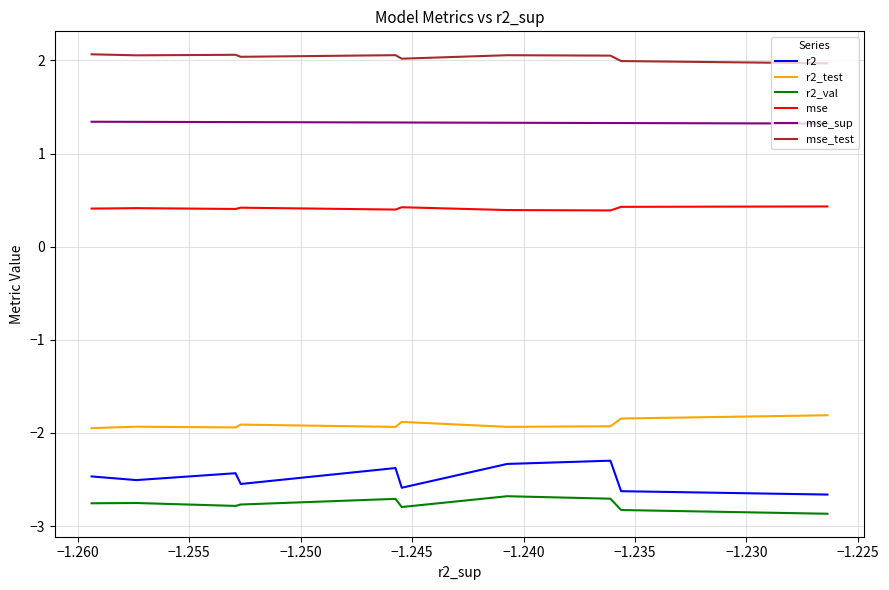

How many interior local valleys does the r2_val series have?

2